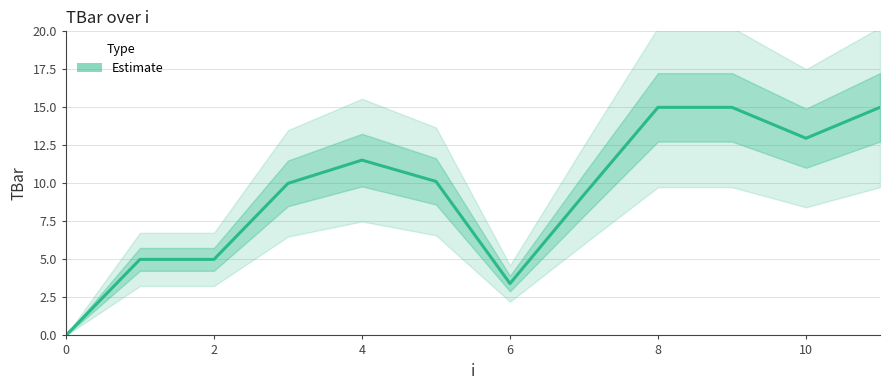

How many data points does each series have?

12